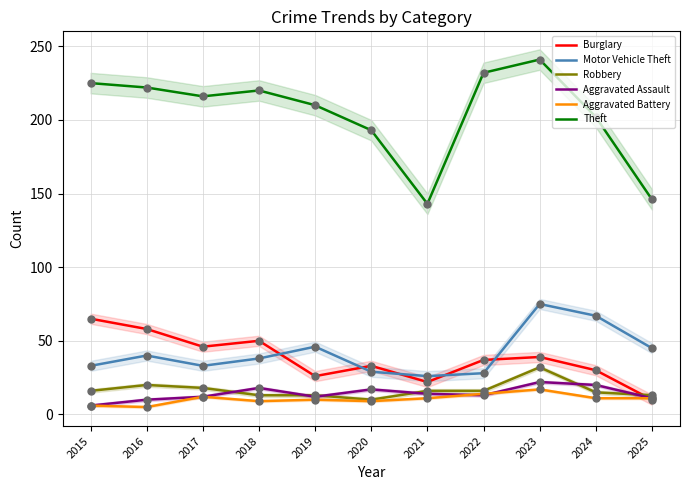

Which series contains the highest Y value?

Theft